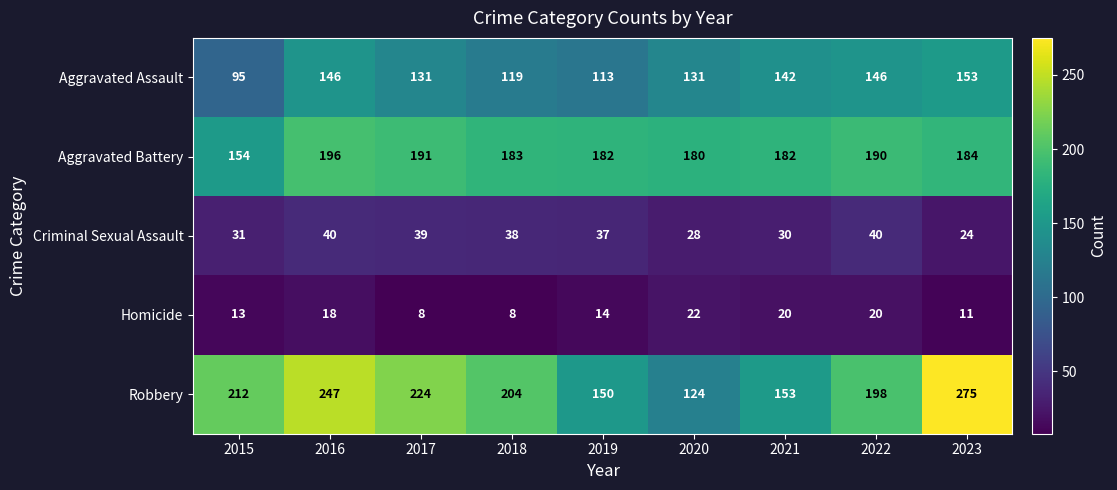

The value of Criminal Sexual Assault at 2022 is 40. True or false?

True